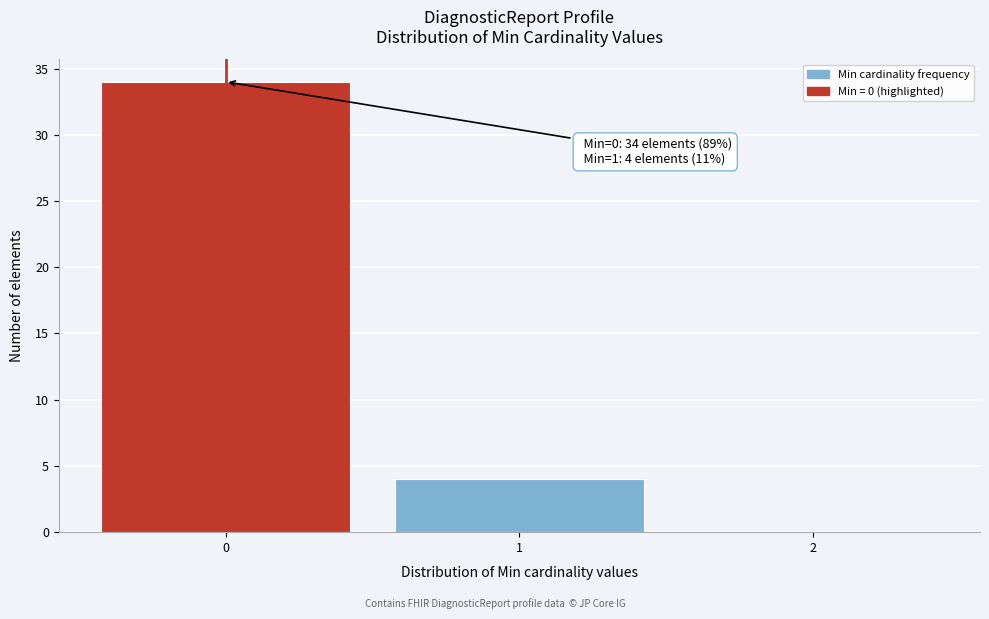

Reading right to left, list all the values displayed in this chart.

2=0	1=4	0=34